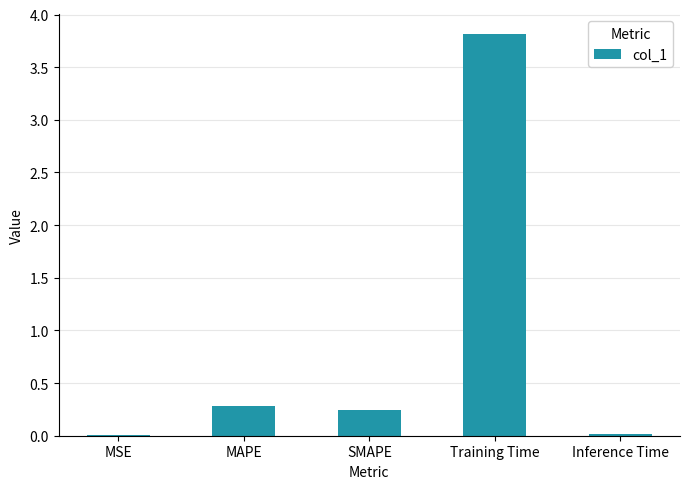

True or false: the data shows 0.0 at Inference Time.

True